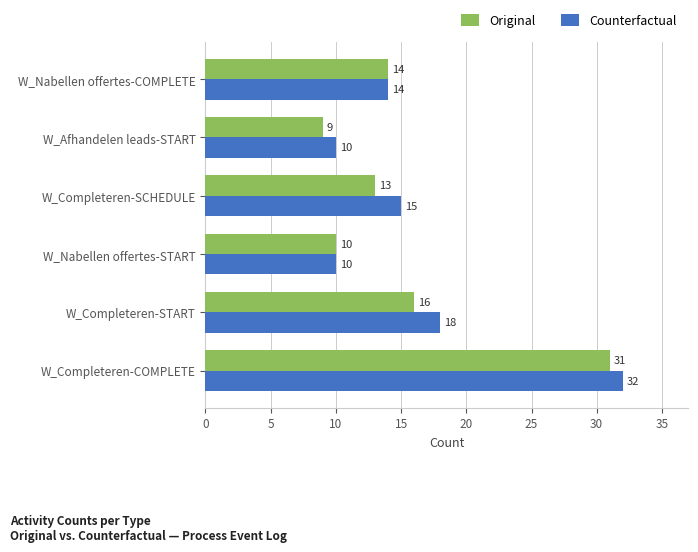

What is the maximum value shown in the chart?

32